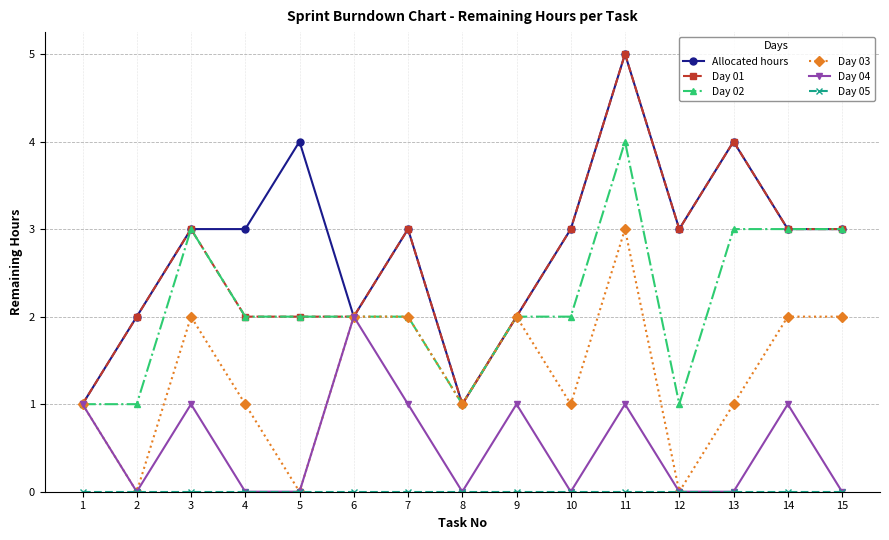

True or false: Day 02 has a value of 4 at 9.

False